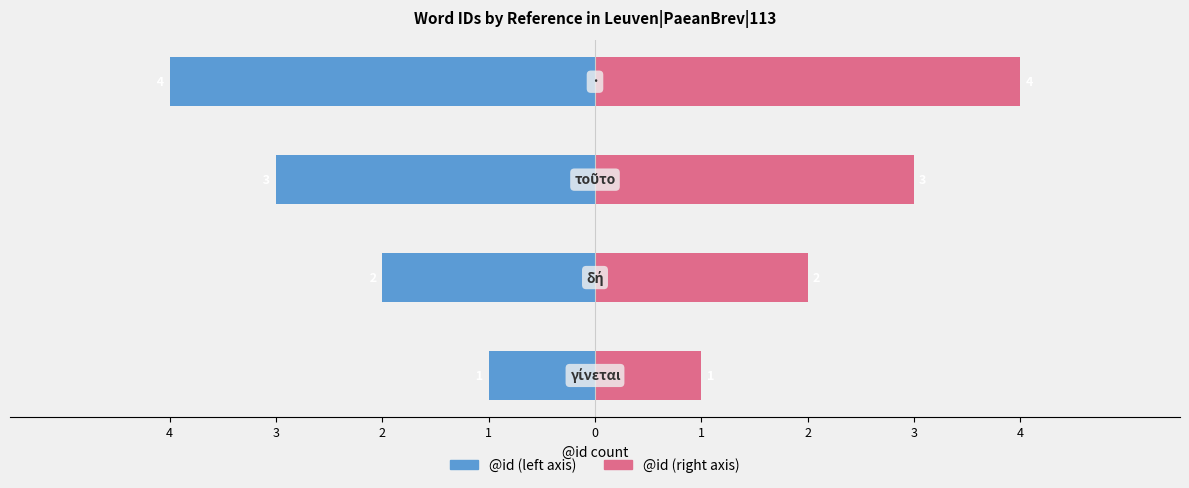

Count the number of categories in the chart.

4